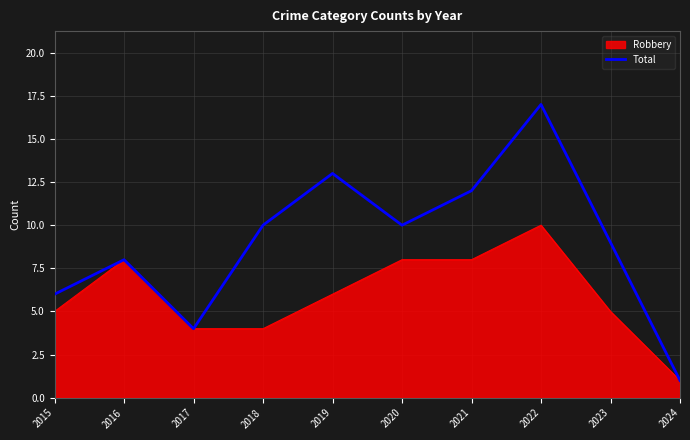

What is the highest value of the Robbery series?

10